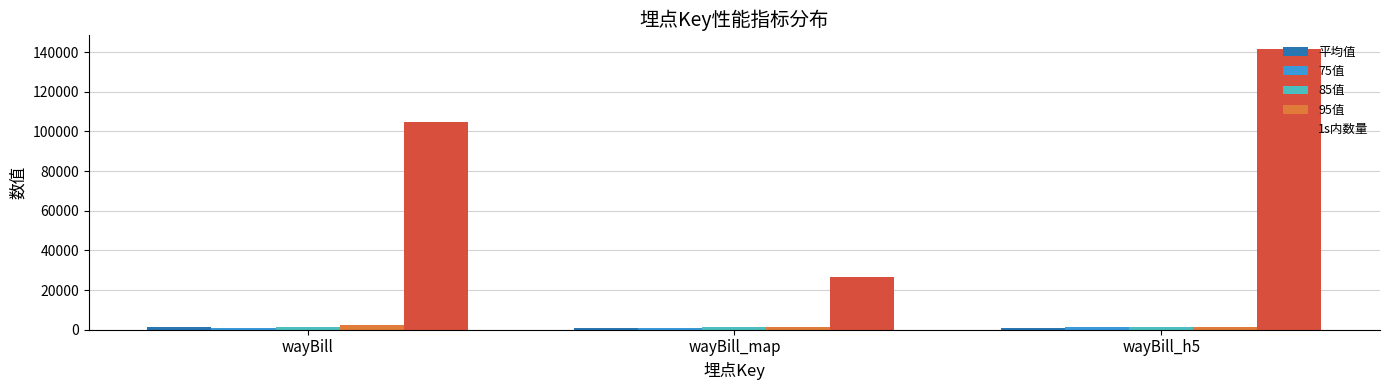

At which category is the sum across all series the highest?

wayBill_h5